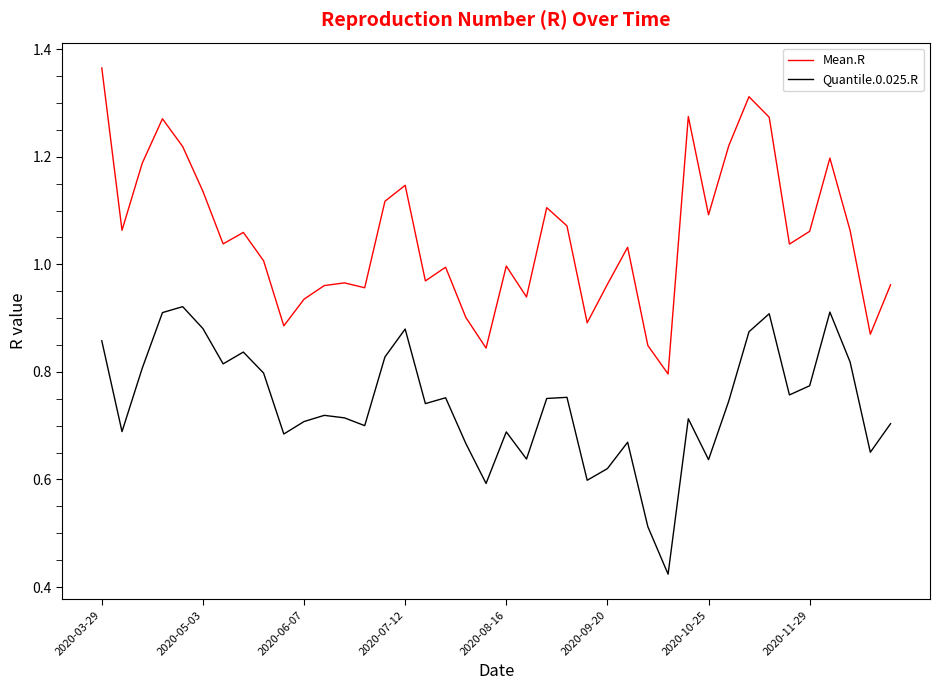

What is the sum of all Quantile.0.025.R values?

29.6